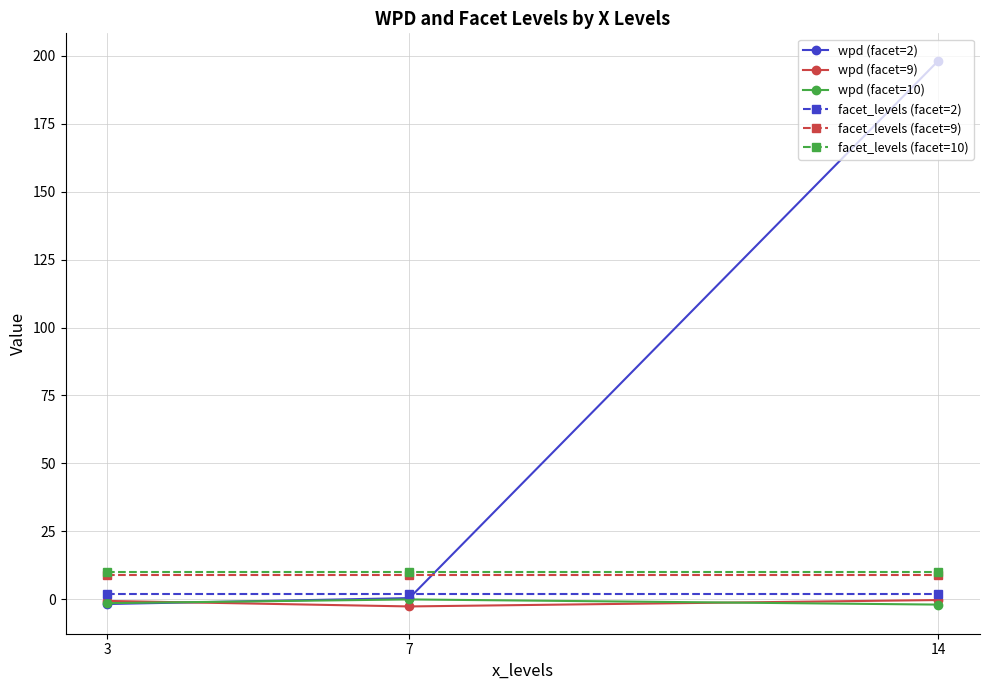

What is the average value of the wpd (facet=2) series?

65.6